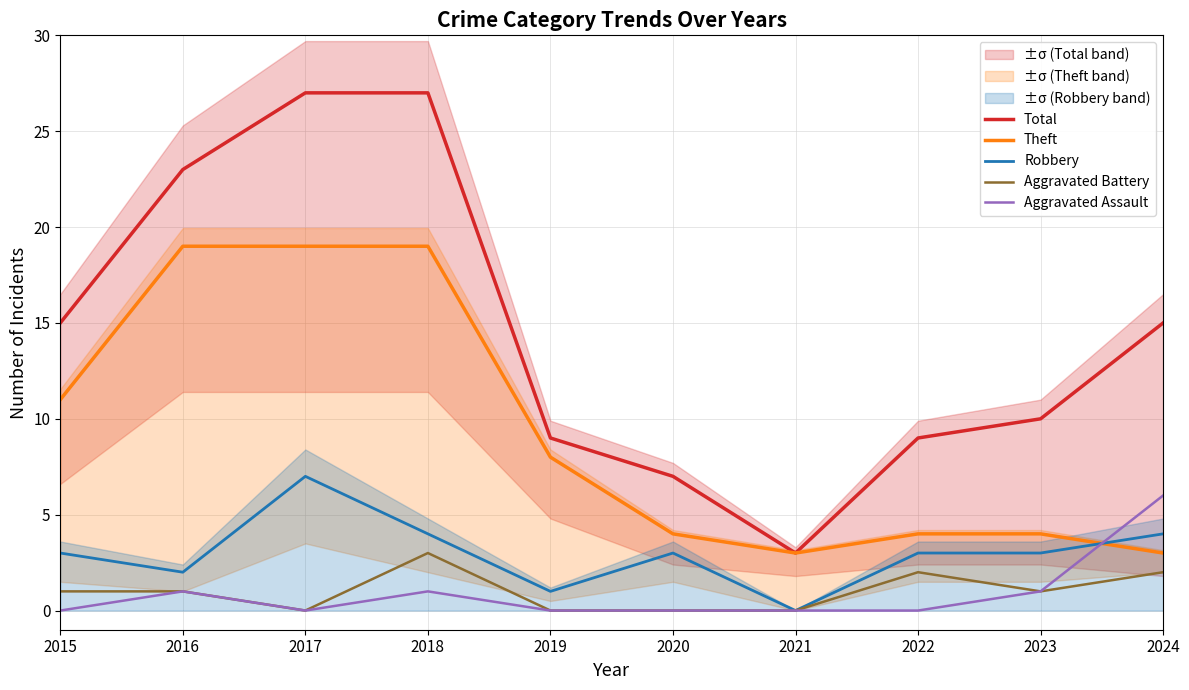

At which category does Aggravated Battery reach its first local valley?

2017